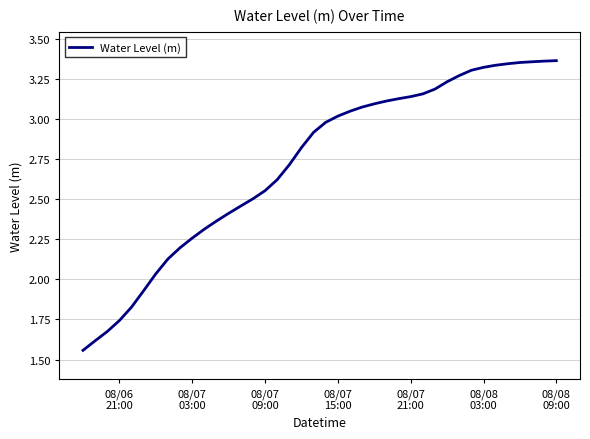

What is the sum of all values?

108.8